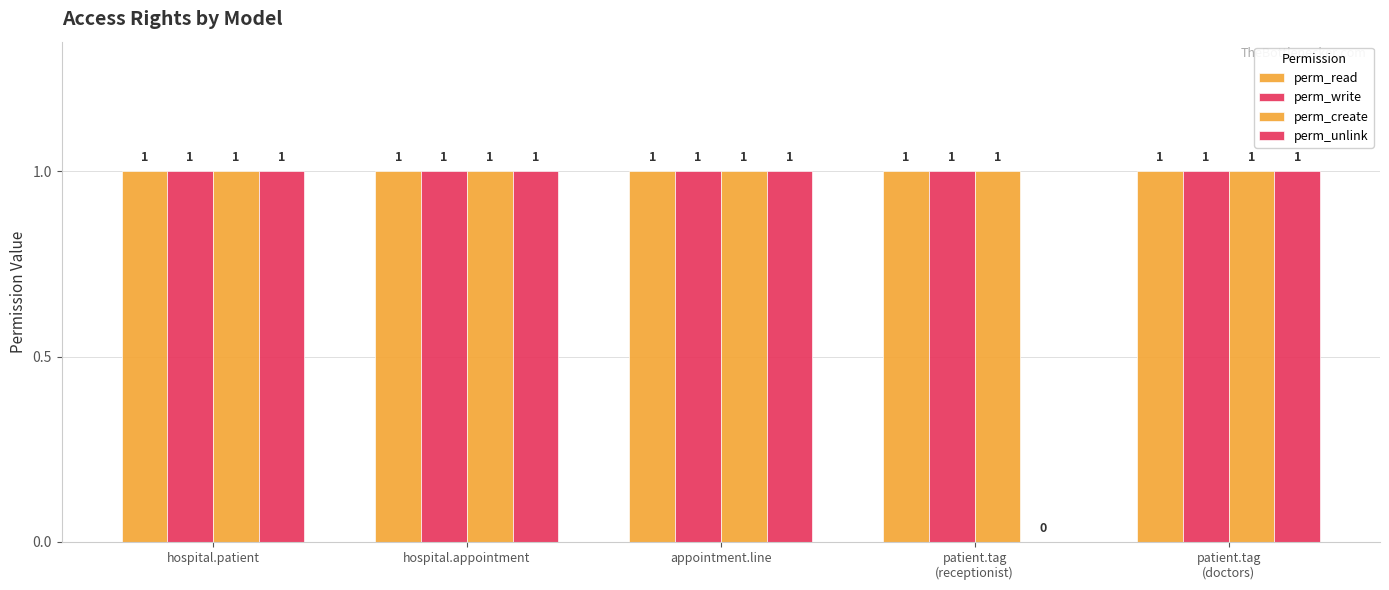

At which category is the sum across all series the highest?

hospital.patient